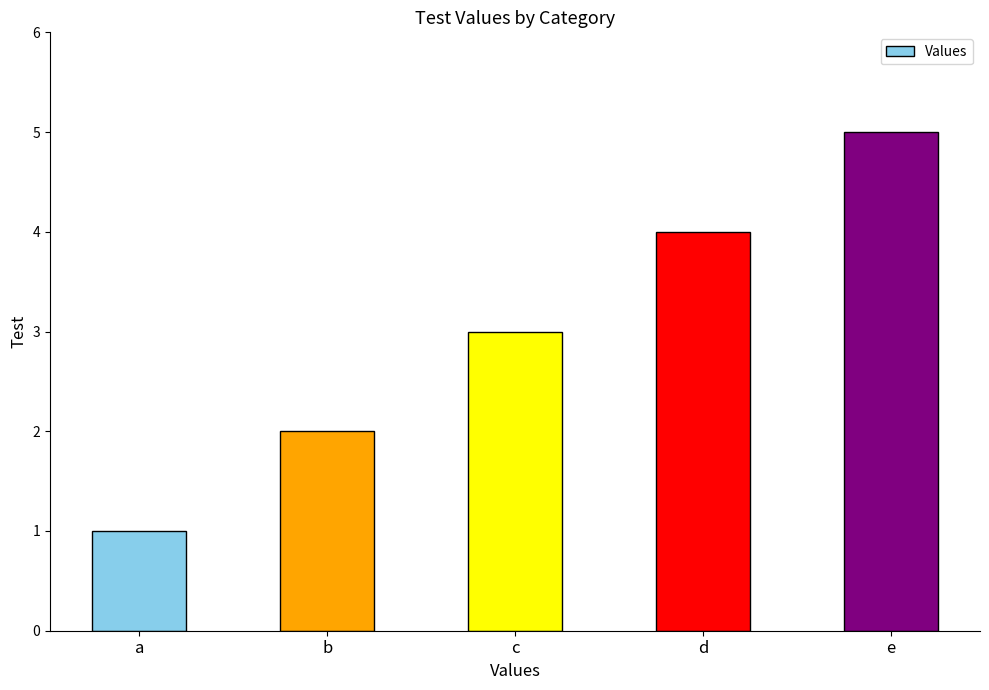

Rank the categories by value from lowest to highest.

a, b, c, d, e